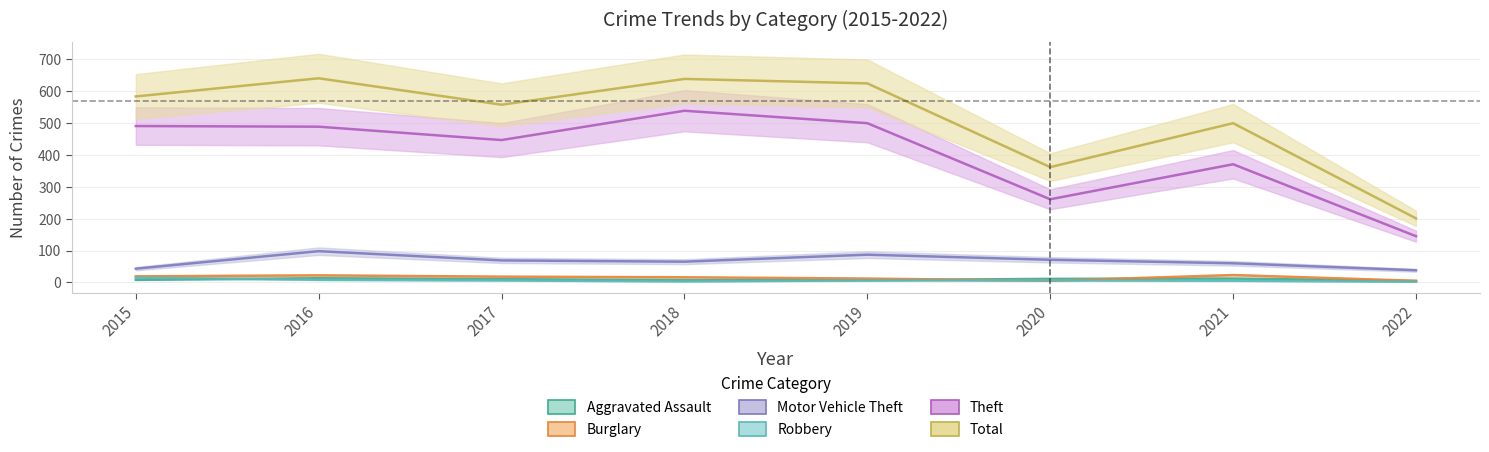

What is the greatest value displayed?

641